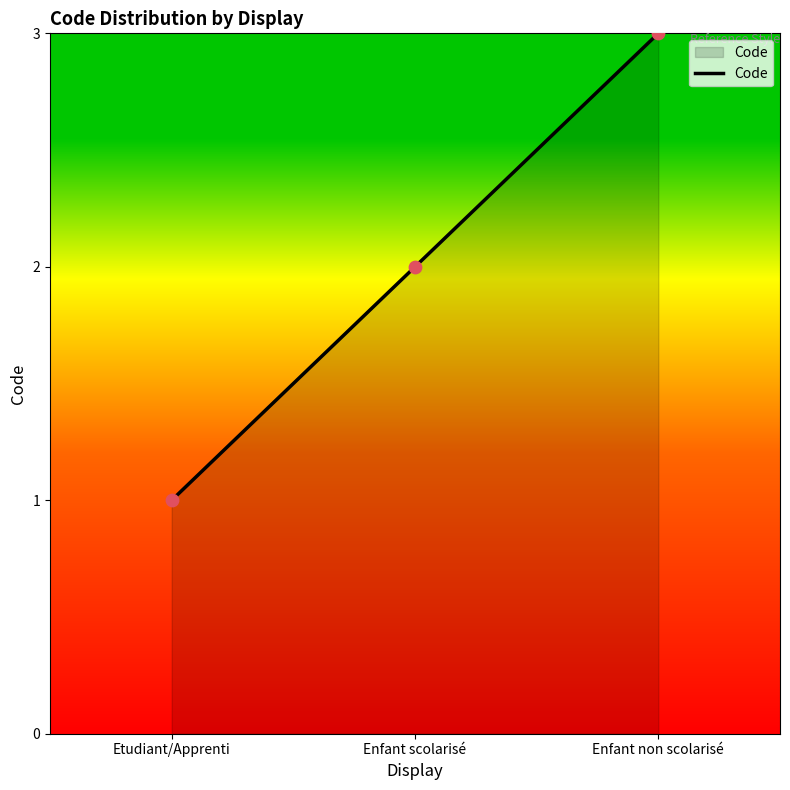

What is the change in value from Enfant scolarisé to Enfant non scolarisé?

+1